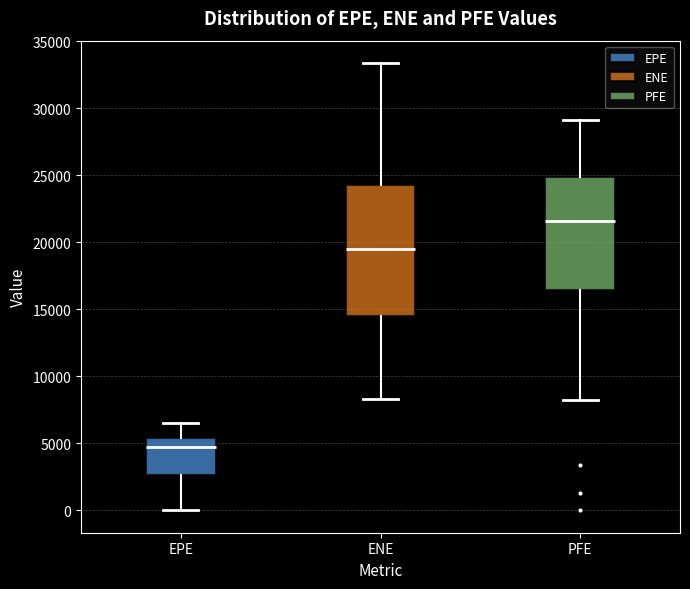

Reading left to right, read every box against the y-axis: the position of its median line, the range the box covers, and the ends of its whiskers. The values are not printed on the chart, so give them approximately, as read against the axis.

EPE: median 4500, box 2500 to 5500, whiskers 0 to 6500
ENE: median 19500, box 14500 to 24500, whiskers 8500 to 33500
PFE: median 21500, box 16500 to 25000, whiskers 8000 to 29000